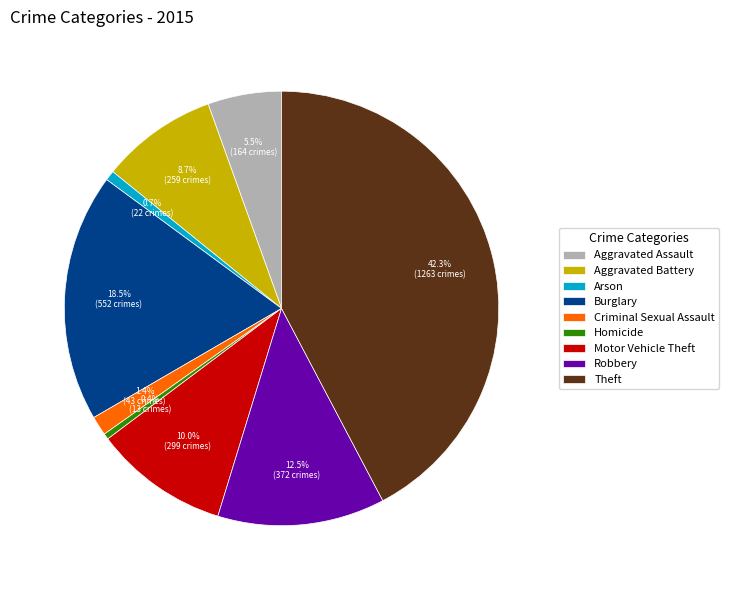

What is the ratio of the value at Burglary to the value at Aggravated Battery?

2.1